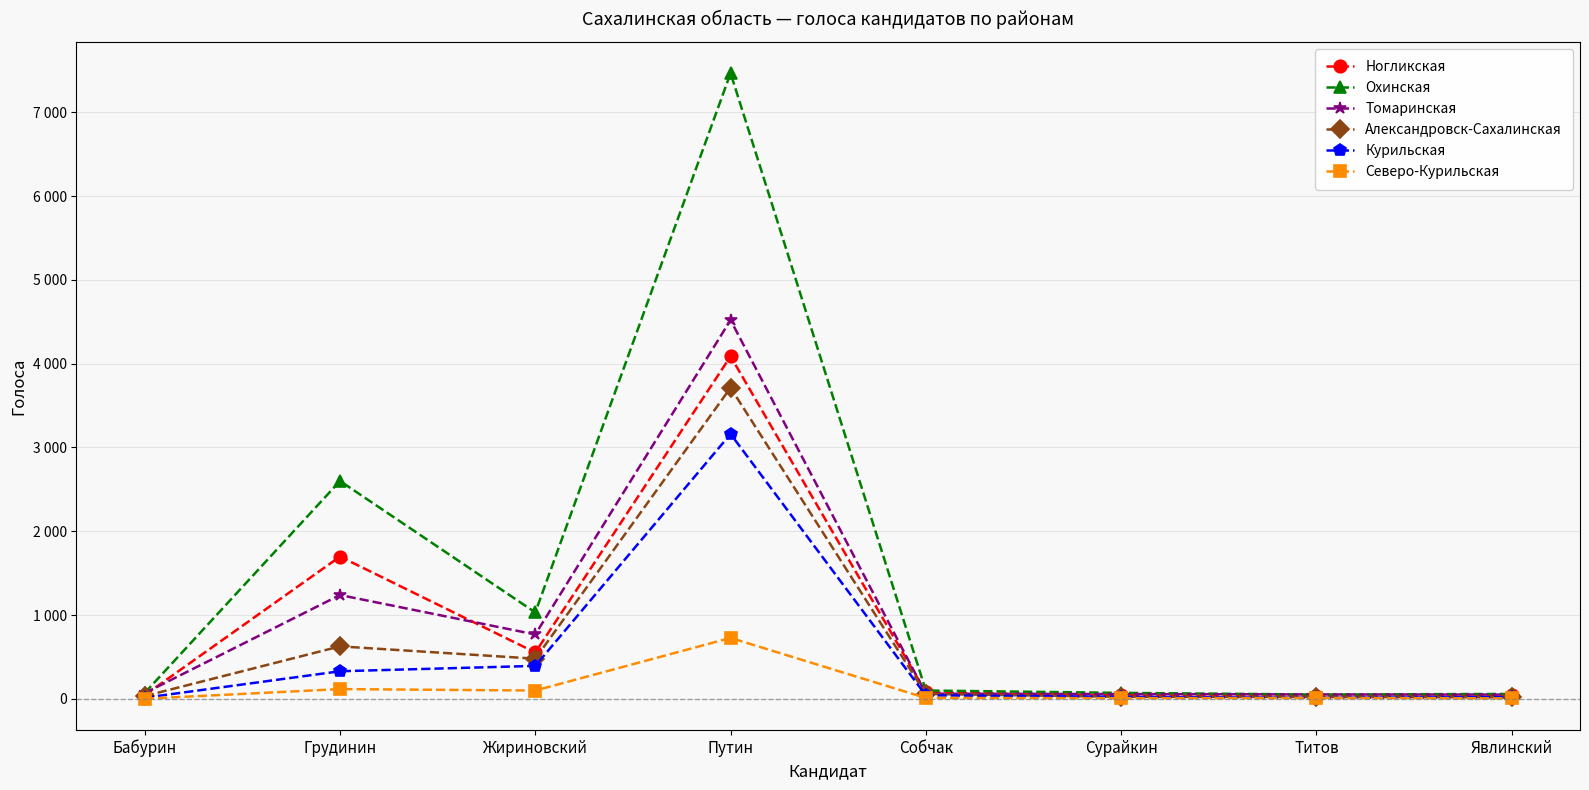

Reading right to left, what are all the values shown in this chart?

Ногликская: Явлинский=40	Титов=32	Сурайкин=43	Собчак=77	Путин=4088	Жириновский=553	Грудинин=1698	Бабурин=44
Охинская: Явлинский=58	Титов=51	Сурайкин=71	Собчак=99	Путин=7468	Жириновский=1031	Грудинин=2600	Бабурин=70
Томаринская: Явлинский=50	Титов=52	Сурайкин=57	Собчак=61	Путин=4521	Жириновский=768	Грудинин=1239	Бабурин=68
Александровск-Сахалинская: Явлинский=18	Титов=22	Сурайкин=24	Собчак=58	Путин=3713	Жириновский=479	Грудинин=626	Бабурин=33
Курильская: Явлинский=20	Титов=12	Сурайкин=24	Собчак=41	Путин=3161	Жириновский=393	Грудинин=329	Бабурин=13
Северо-Курильская: Явлинский=5	Титов=10	Сурайкин=8	Собчак=10	Путин=727	Жириновский=99	Грудинин=116	Бабурин=1